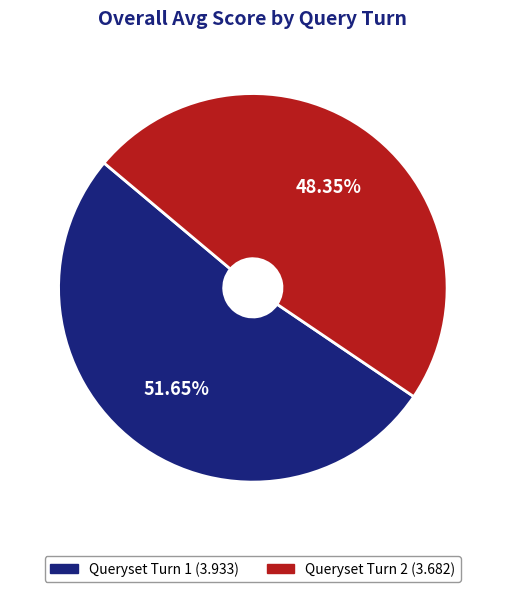

Rank the categories by value from highest to lowest.

Queryset Turn 1, Queryset Turn 2